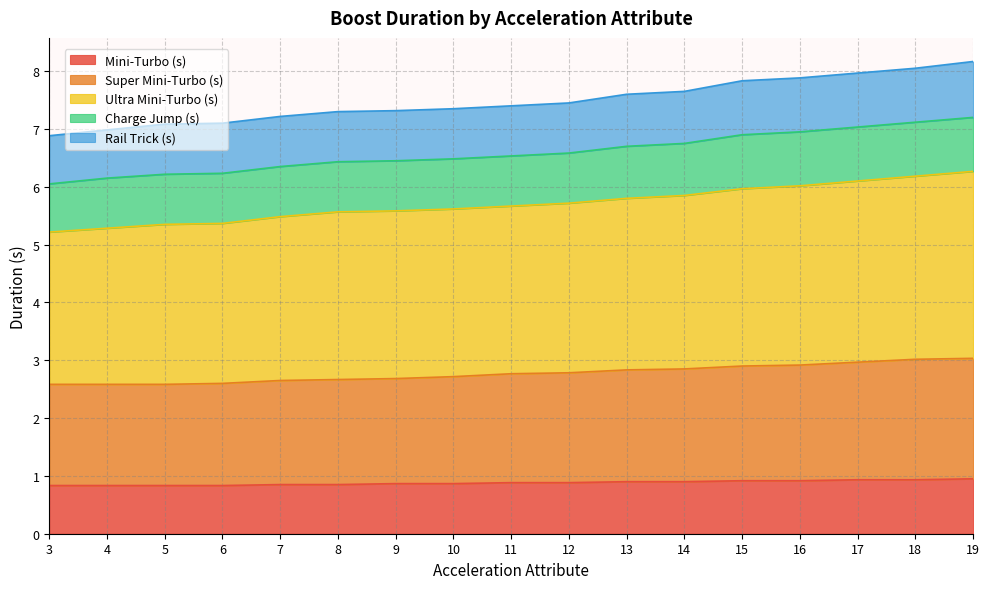

What are all the series names shown in the legend?

Mini-Turbo (s), Super Mini-Turbo (s), Ultra Mini-Turbo (s), Charge Jump (s), Rail Trick (s)